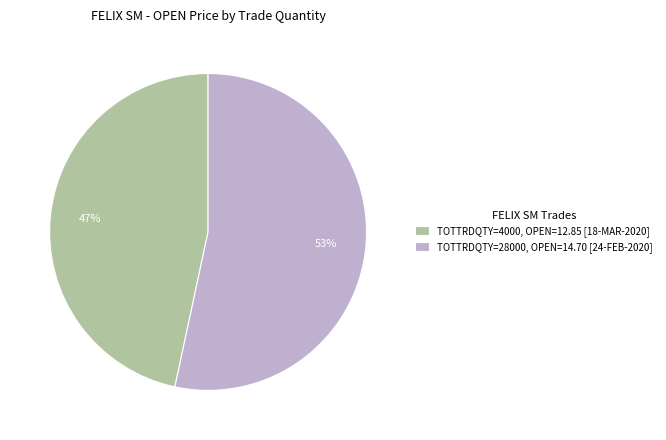

To the nearest percent, what is the average slice percentage?

50%